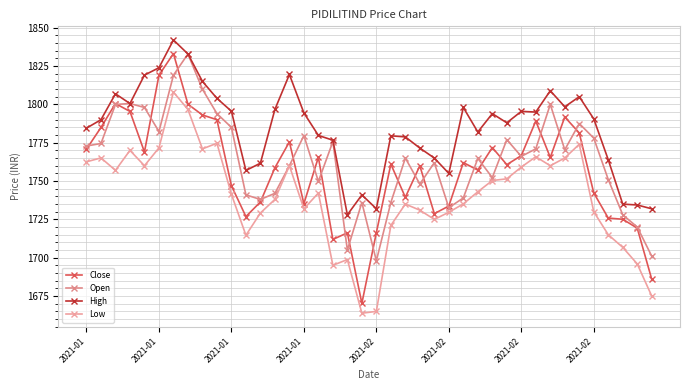

Does the chart display data point markers on the line(s)?

Yes